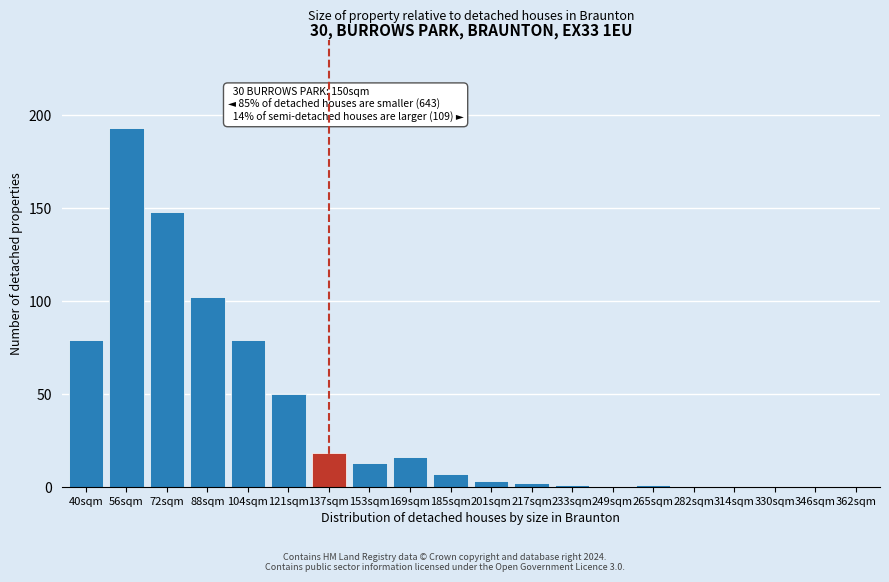

Reading right to left, what are all the values shown in this chart?

362sqm=0	346sqm=0	330sqm=0	314sqm=0	282sqm=0	265sqm=1	249sqm=0	233sqm=1	217sqm=2	201sqm=3	185sqm=7	169sqm=16	153sqm=13	137sqm=18	121sqm=50	104sqm=79	88sqm=102	72sqm=148	56sqm=193	40sqm=79